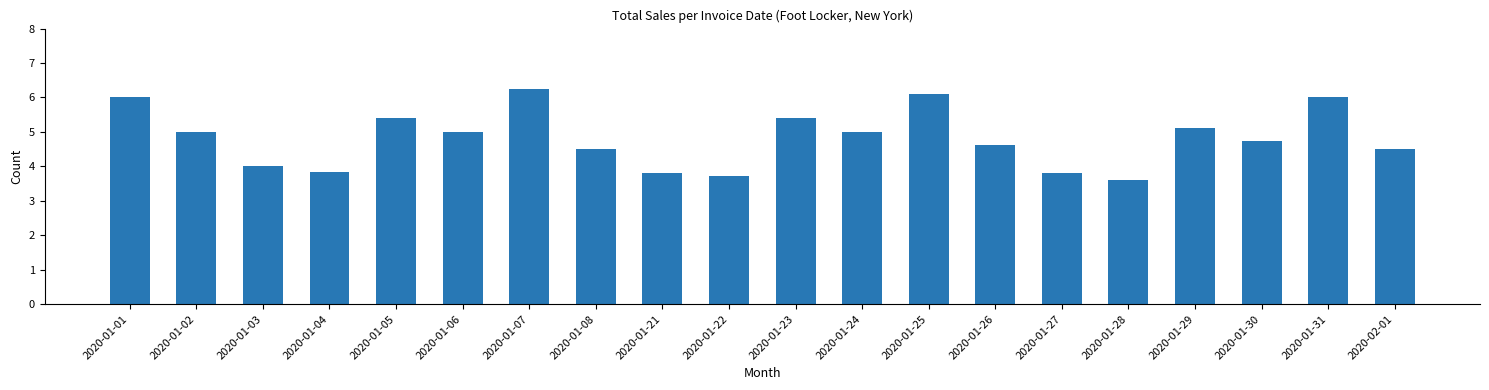

What is the approximate value at 2020-01-27?

3.8